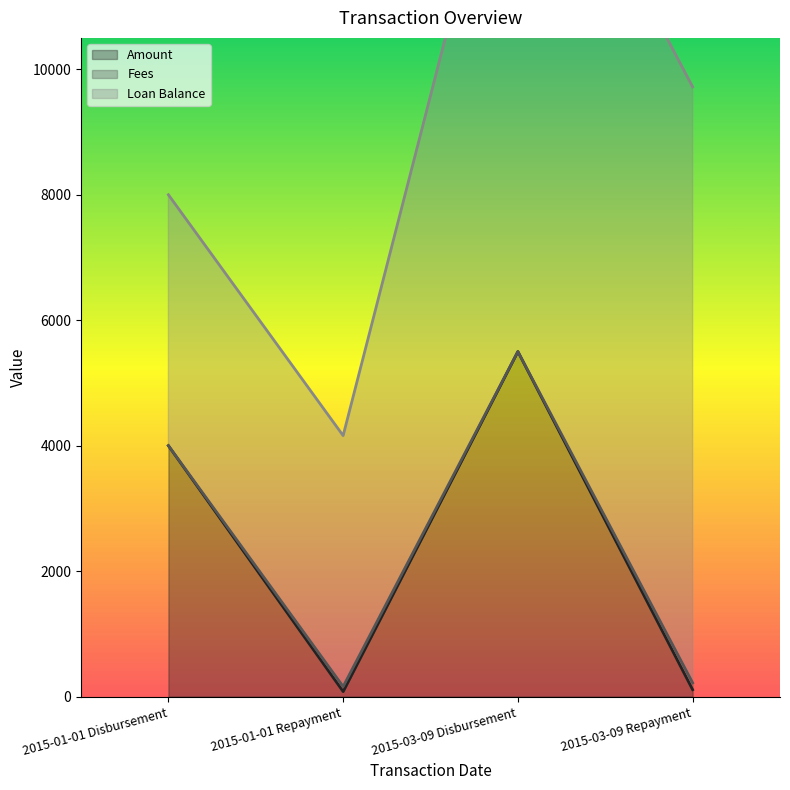

How many data points in Loan Balance are less than 9500?

2